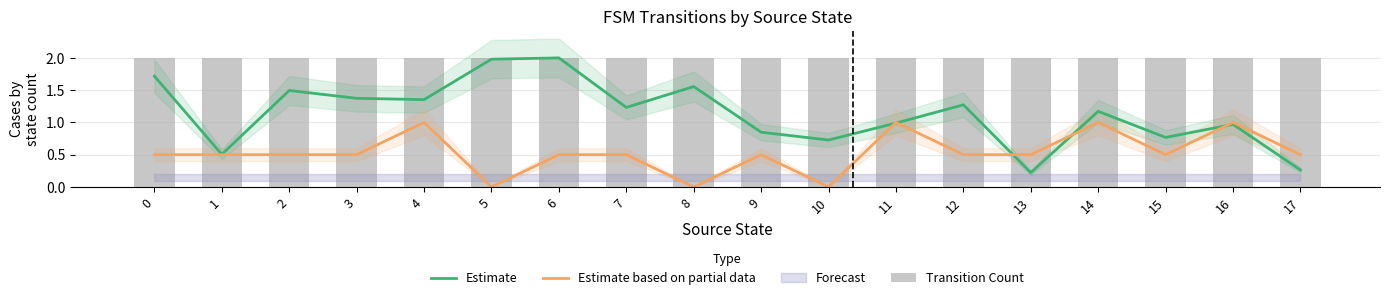

What is the value of the Transition Count bar at the 4th from the left?

2.0